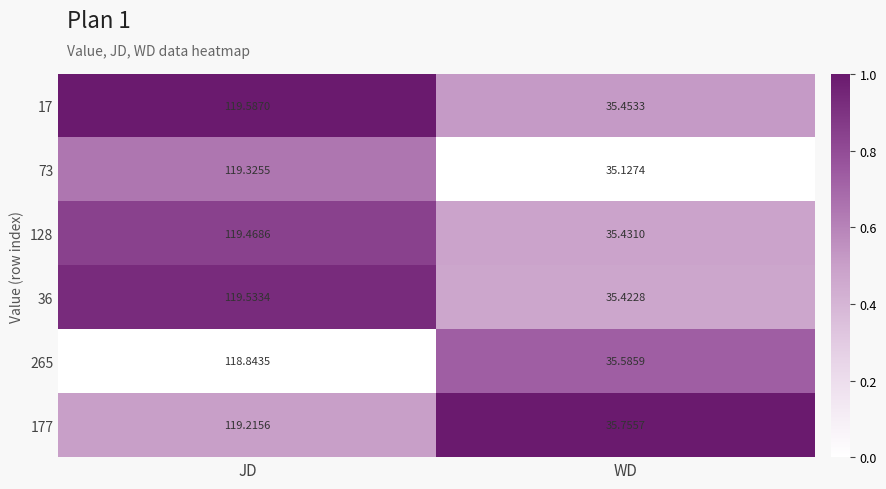

List the labels in order of 177 value, smallest first.

WD, JD